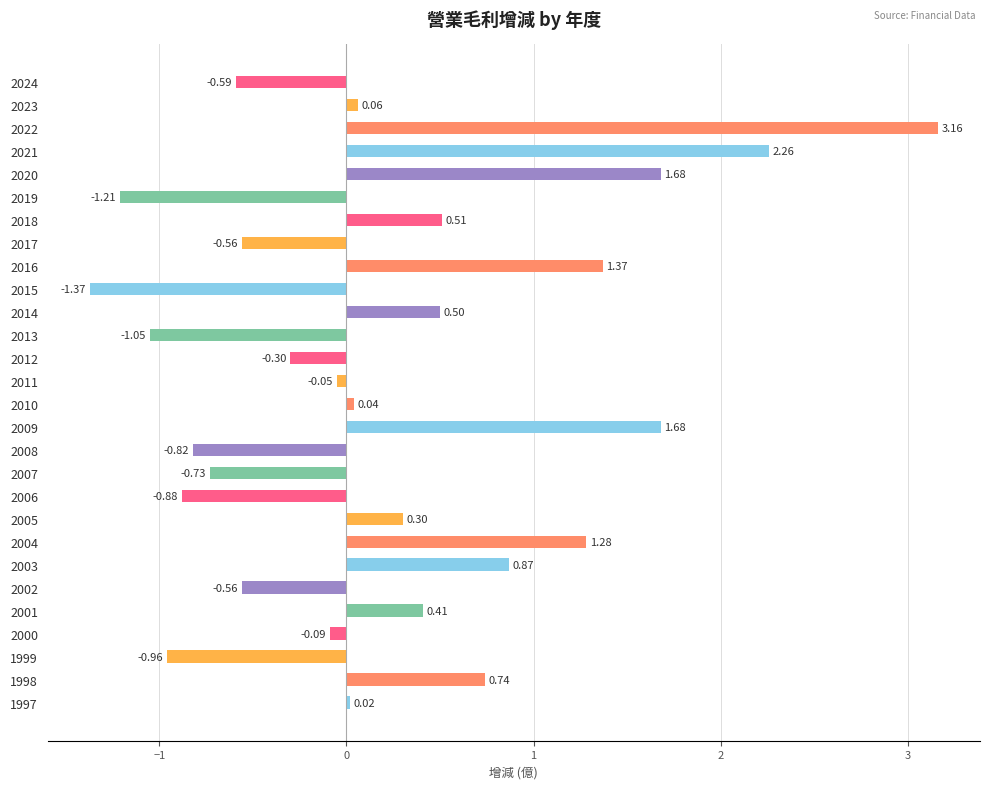

Are the bars grouped side by side (vs. stacked)?

No